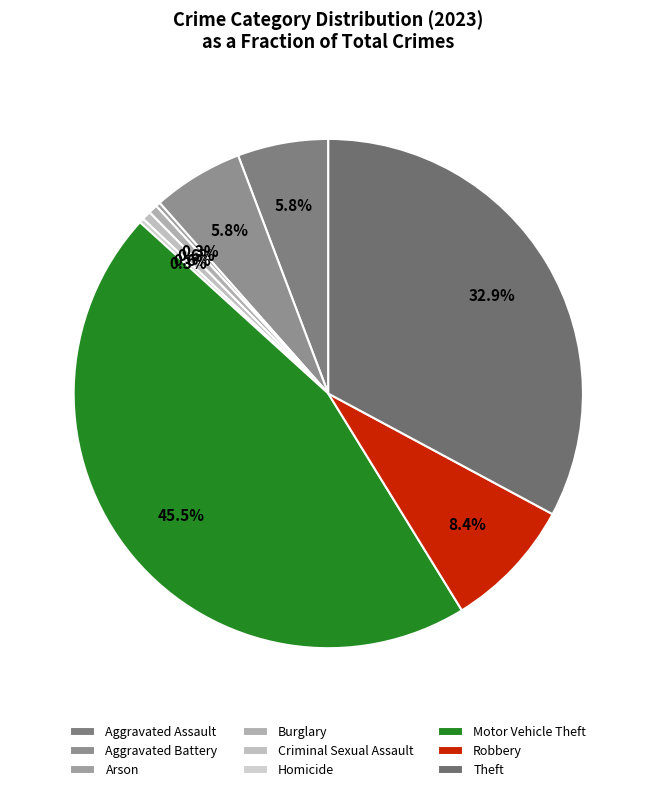

To the nearest percent, what portion does Aggravated Assault represent?

6%